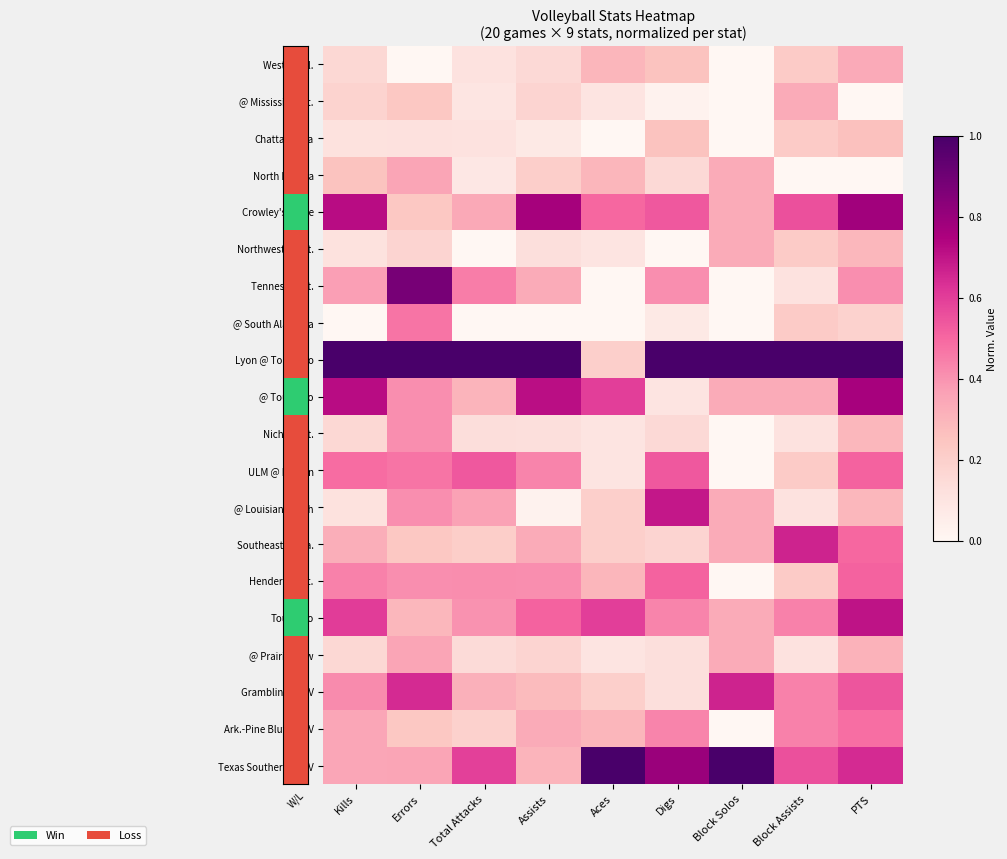

Reading left to right, what are all the values shown in this chart?

Western Ill.: Kills=0.2	Errors=0.0	Total Attacks=0.1	Assists=0.2	Aces=0.3	Digs=0.3	Block Solos=0.0	Block Assists=0.2	PTS=0.3
@ Mississippi St.: Kills=0.2	Errors=0.2	Total Attacks=0.1	Assists=0.2	Aces=0.1	Digs=0.0	Block Solos=0.0	Block Assists=0.3	PTS=0.0
Chattanooga: Kills=0.1	Errors=0.1	Total Attacks=0.1	Assists=0.1	Aces=0.0	Digs=0.3	Block Solos=0.0	Block Assists=0.2	PTS=0.3
North Dakota: Kills=0.3	Errors=0.4	Total Attacks=0.1	Assists=0.2	Aces=0.3	Digs=0.2	Block Solos=0.3	Block Assists=0.0	PTS=0.0
Crowley's Ridge: Kills=0.7	Errors=0.2	Total Attacks=0.3	Assists=0.8	Aces=0.5	Digs=0.5	Block Solos=0.3	Block Assists=0.6	PTS=0.8
Northwestern St.: Kills=0.1	Errors=0.2	Total Attacks=0.0	Assists=0.1	Aces=0.1	Digs=0.0	Block Solos=0.3	Block Assists=0.2	PTS=0.3
Tennessee St.: Kills=0.4	Errors=0.9	Total Attacks=0.5	Assists=0.3	Aces=0.0	Digs=0.4	Block Solos=0.0	Block Assists=0.1	PTS=0.4
@ South Alabama: Kills=0.0	Errors=0.5	Total Attacks=0.0	Assists=0.0	Aces=0.0	Digs=0.1	Block Solos=0.0	Block Assists=0.2	PTS=0.2
Lyon @ Tougaloo: Kills=1.0	Errors=1.0	Total Attacks=1.0	Assists=1.0	Aces=0.2	Digs=1.0	Block Solos=1.0	Block Assists=1.0	PTS=1.0
@ Tougaloo: Kills=0.7	Errors=0.4	Total Attacks=0.3	Assists=0.7	Aces=0.6	Digs=0.1	Block Solos=0.3	Block Assists=0.3	PTS=0.8
Nicholls St.: Kills=0.2	Errors=0.4	Total Attacks=0.1	Assists=0.1	Aces=0.1	Digs=0.2	Block Solos=0.0	Block Assists=0.1	PTS=0.3
ULM @ Ruston: Kills=0.5	Errors=0.5	Total Attacks=0.5	Assists=0.4	Aces=0.1	Digs=0.5	Block Solos=0.0	Block Assists=0.2	PTS=0.5
@ Louisiana Tech: Kills=0.1	Errors=0.4	Total Attacks=0.4	Assists=0.0	Aces=0.2	Digs=0.7	Block Solos=0.3	Block Assists=0.1	PTS=0.3
Southeastern La.: Kills=0.3	Errors=0.2	Total Attacks=0.2	Assists=0.3	Aces=0.2	Digs=0.2	Block Solos=0.3	Block Assists=0.7	PTS=0.5
Henderson St.: Kills=0.4	Errors=0.4	Total Attacks=0.4	Assists=0.4	Aces=0.3	Digs=0.5	Block Solos=0.0	Block Assists=0.2	PTS=0.5
Tougaloo: Kills=0.6	Errors=0.3	Total Attacks=0.4	Assists=0.5	Aces=0.6	Digs=0.4	Block Solos=0.3	Block Assists=0.4	PTS=0.7
@ Prairie View: Kills=0.2	Errors=0.4	Total Attacks=0.1	Assists=0.2	Aces=0.1	Digs=0.1	Block Solos=0.3	Block Assists=0.1	PTS=0.3
Grambling @ PV: Kills=0.4	Errors=0.6	Total Attacks=0.3	Assists=0.3	Aces=0.2	Digs=0.1	Block Solos=0.7	Block Assists=0.4	PTS=0.5
Ark.-Pine Bluff @ PV: Kills=0.3	Errors=0.2	Total Attacks=0.2	Assists=0.3	Aces=0.3	Digs=0.4	Block Solos=0.0	Block Assists=0.4	PTS=0.5
Texas Southern @ PV: Kills=0.3	Errors=0.4	Total Attacks=0.6	Assists=0.3	Aces=1.0	Digs=0.8	Block Solos=1.0	Block Assists=0.6	PTS=0.6